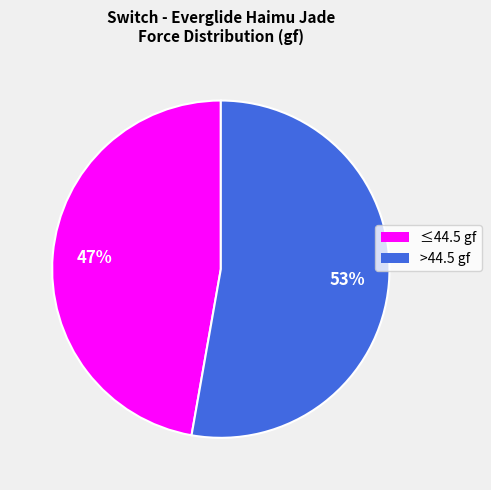

Count the number of slices in the pie.

2